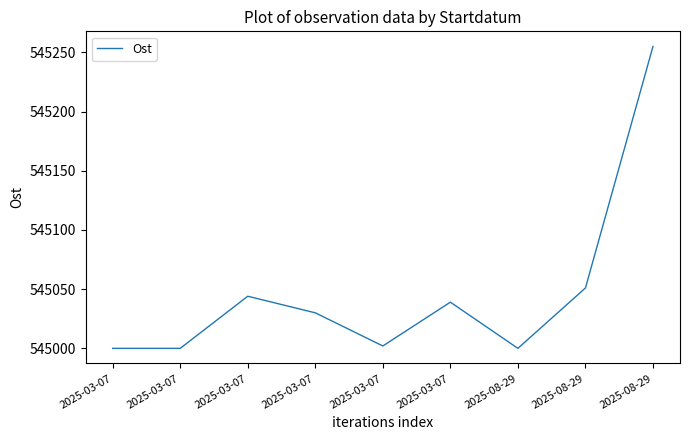

What is the smallest value displayed?

545000